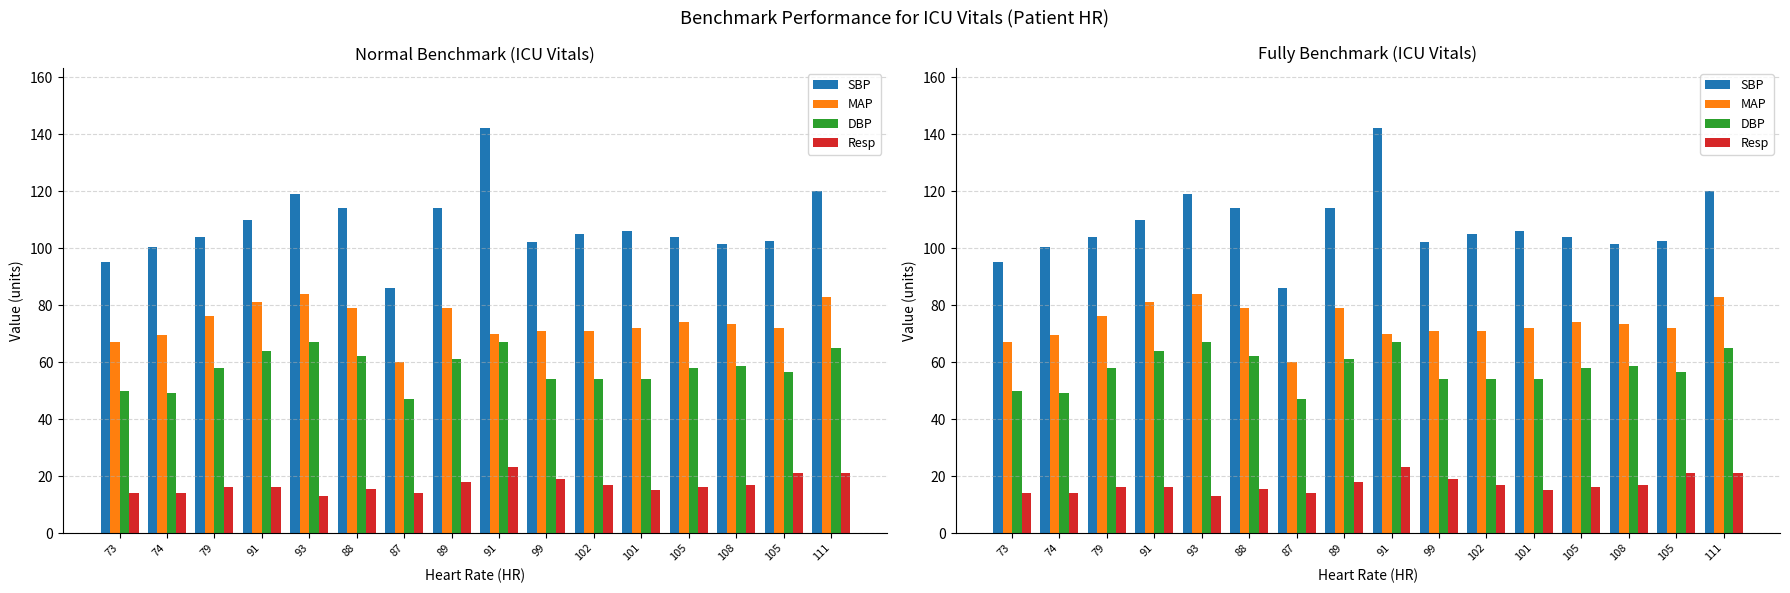

The value of SBP at 108 is 59.8. True or false?

False